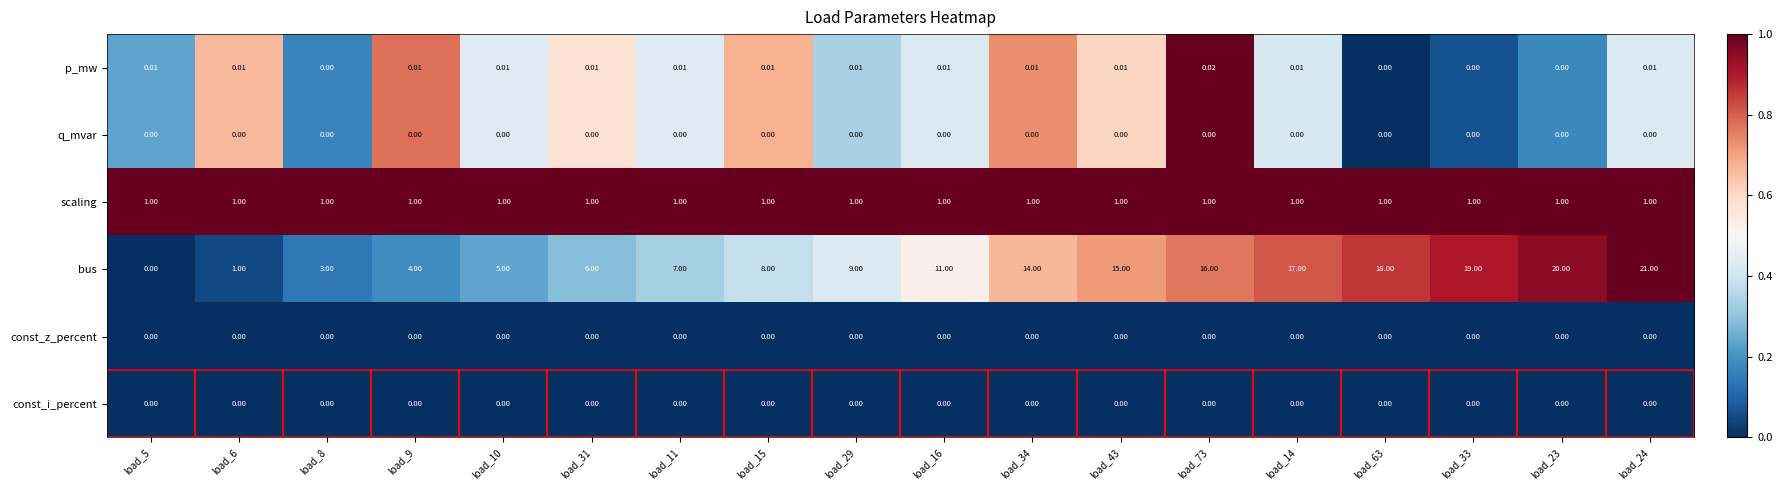

Which series has the largest range (max minus min)?

bus